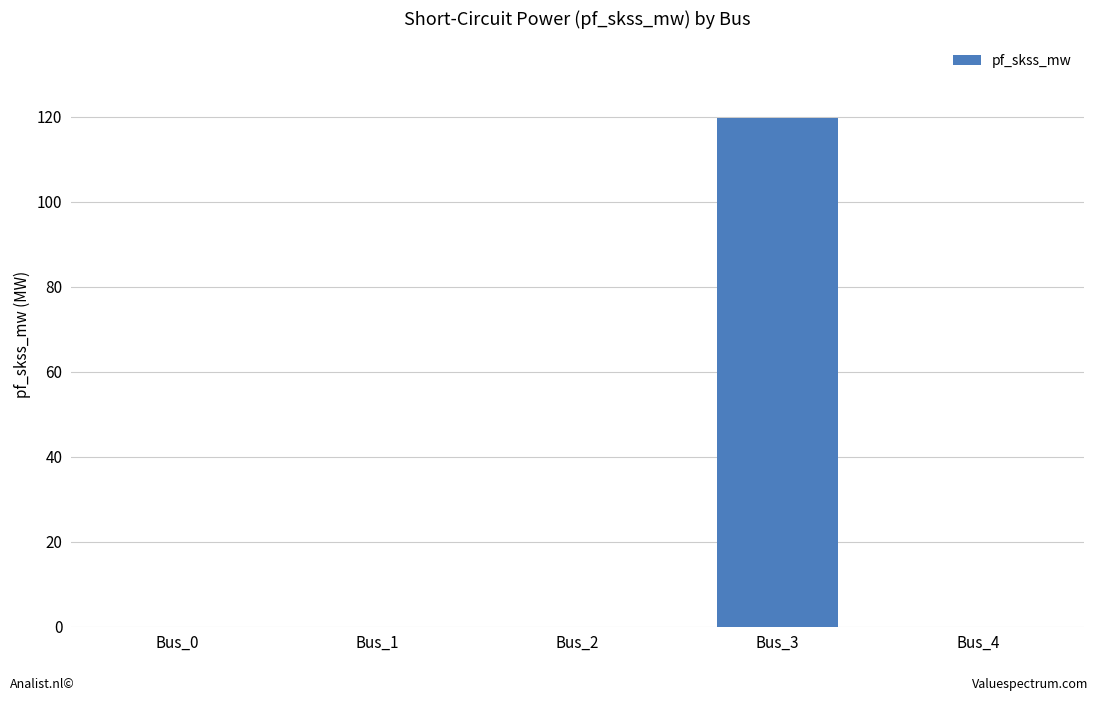

At which category does the chart reach its peak across all series?

Bus_3